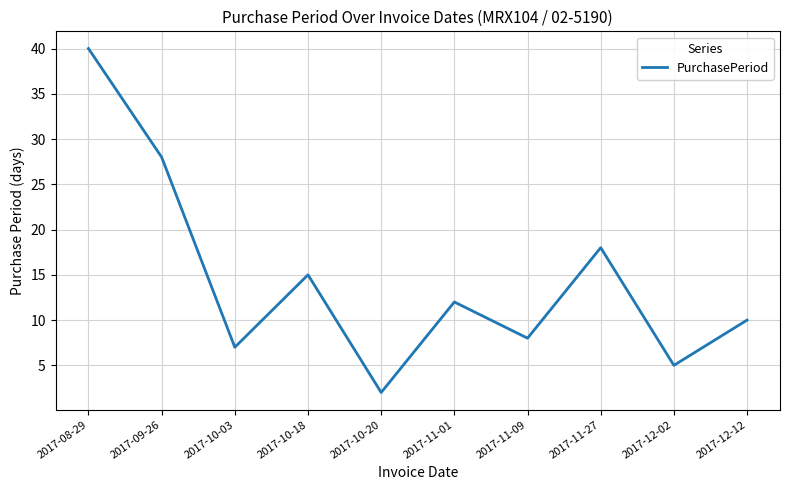

Between 2017-10-20 and 2017-11-27, which is larger?

2017-11-27